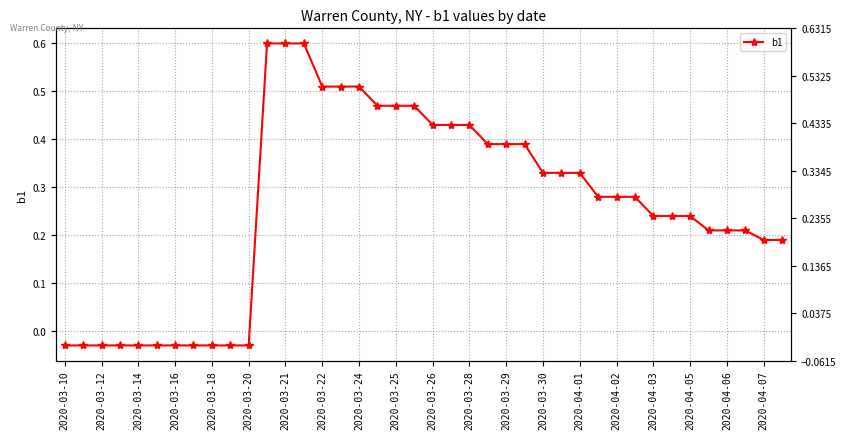

What is the difference between the maximum and second lowest values?

0.6